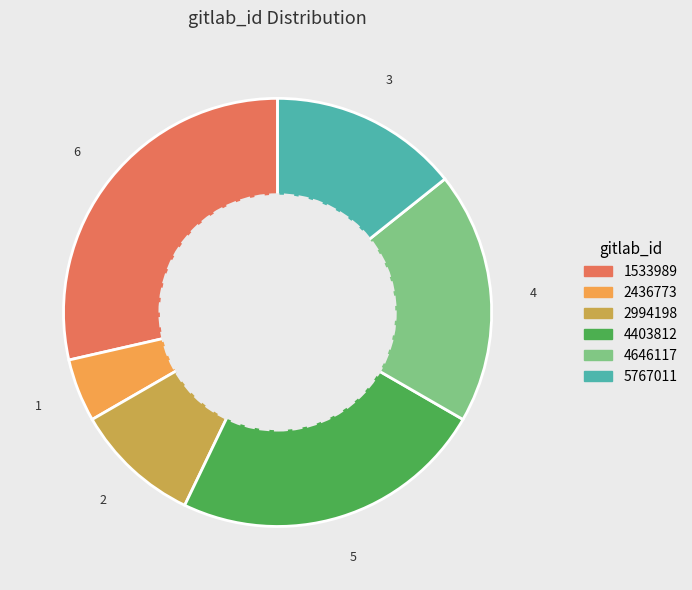

Which category has the biggest portion of the pie?

1533989